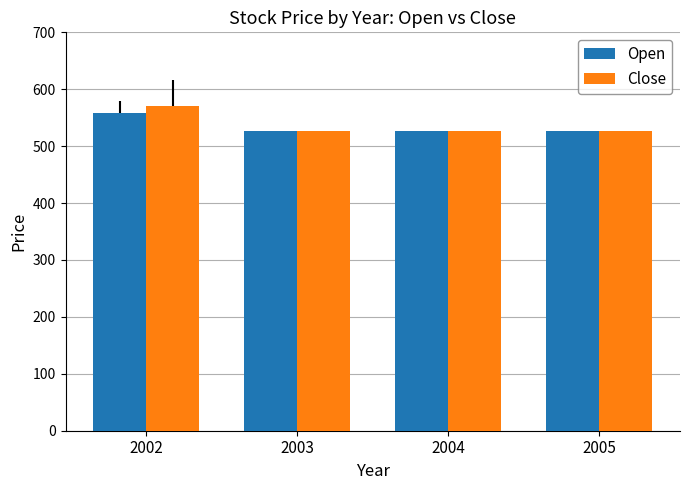

What is the greatest value displayed?

570.0